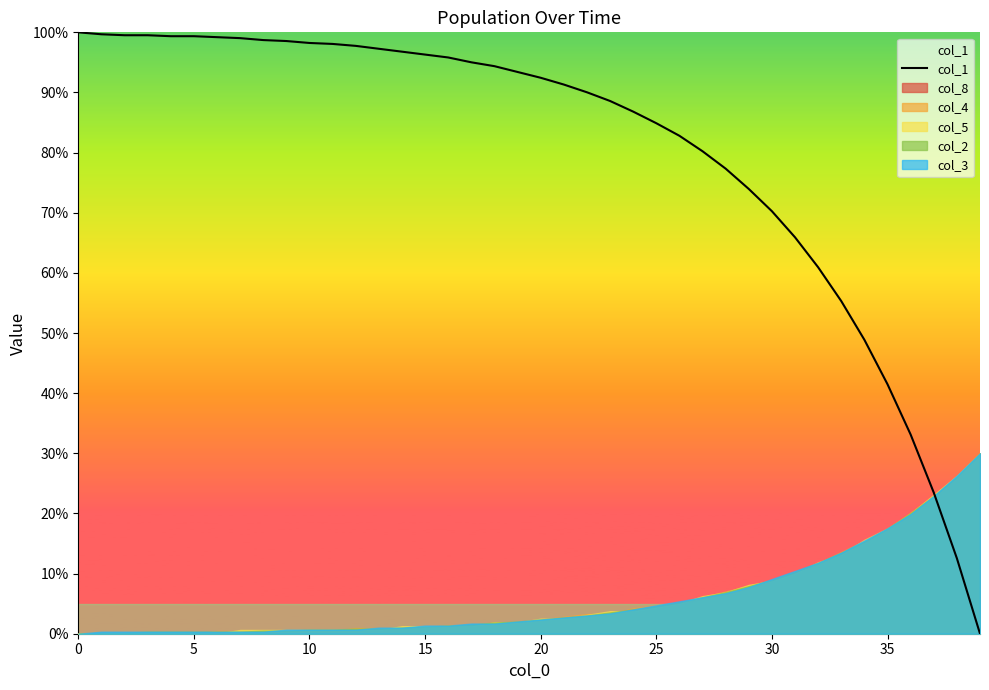

Which series has the widest spread of values?

col_1